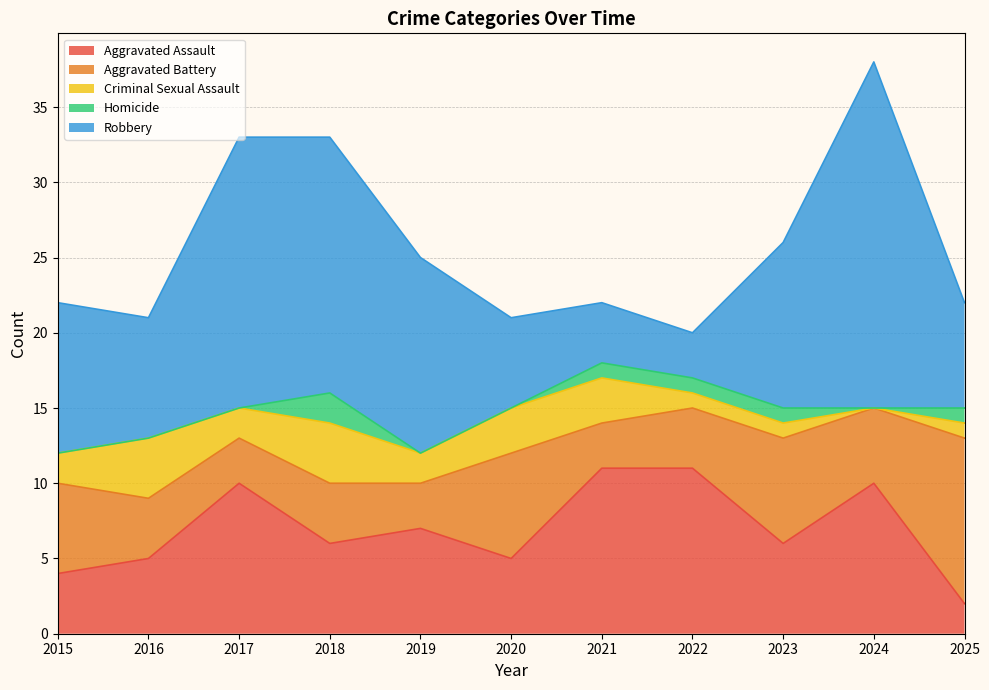

Where does the Robbery series first go above 10?

2017